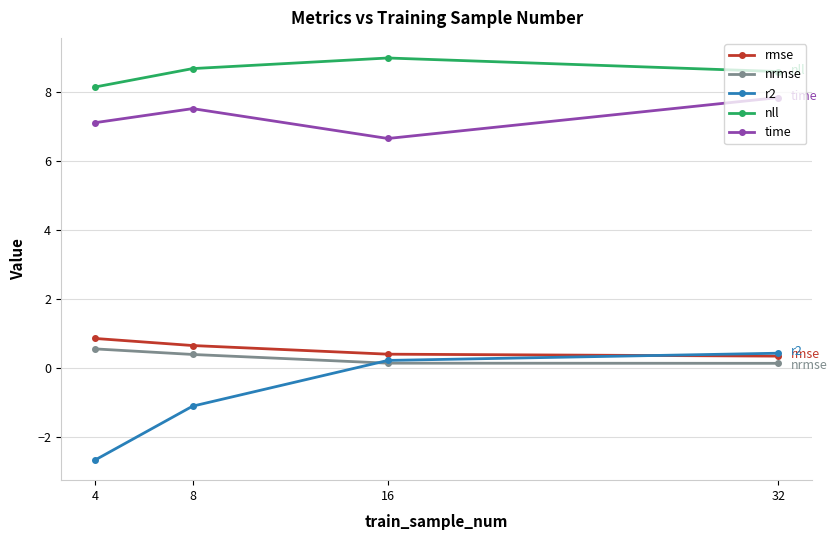

What is the sum of all r2 values?

-3.2